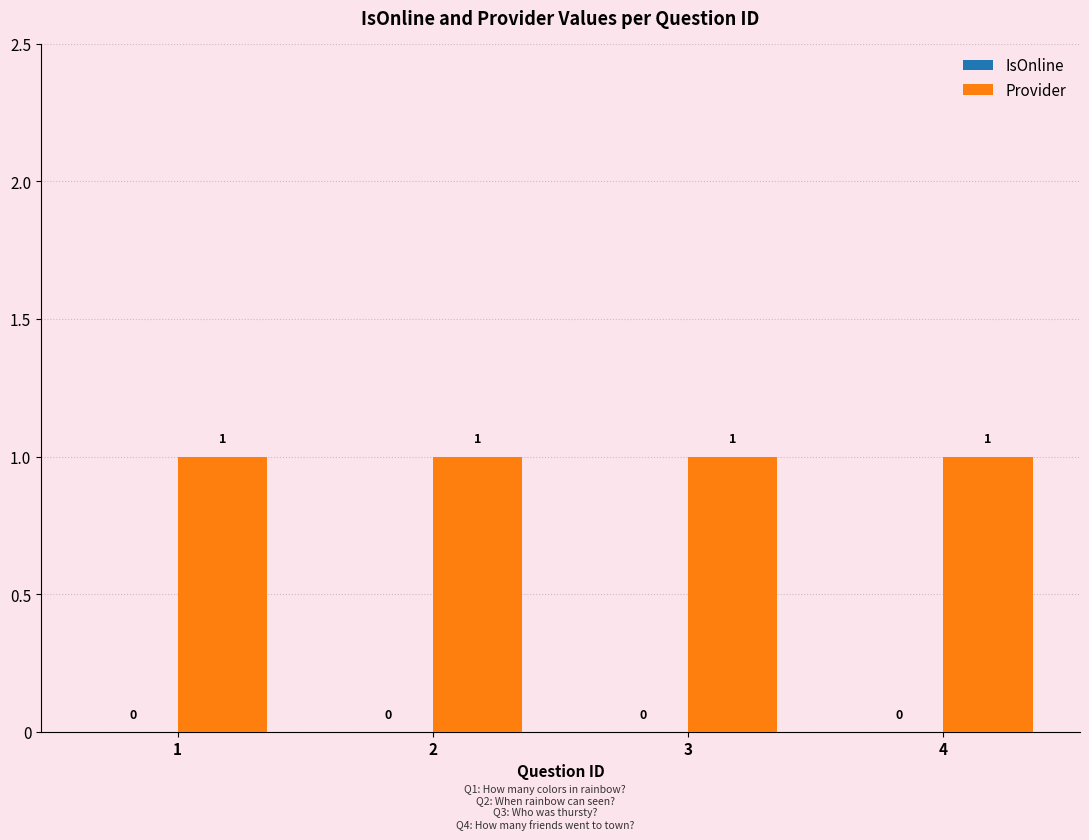

What is the minimum value for Provider?

1